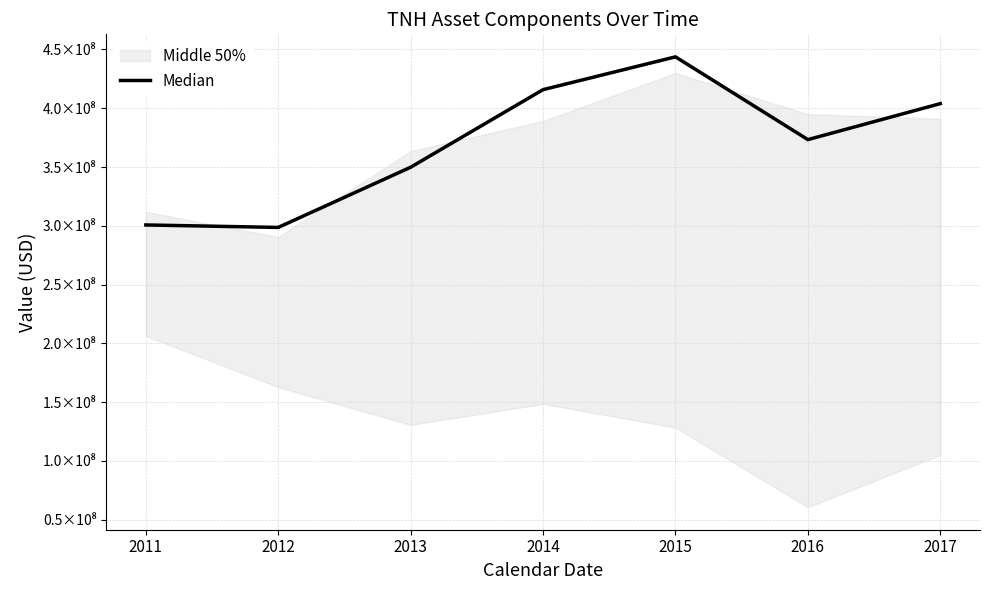

Between 2015 and 2016, which is larger?

2015